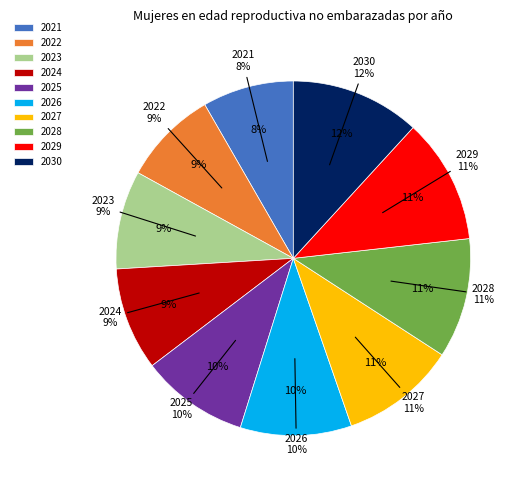

To the nearest percent, what percentage of the pie is 2028?

11%